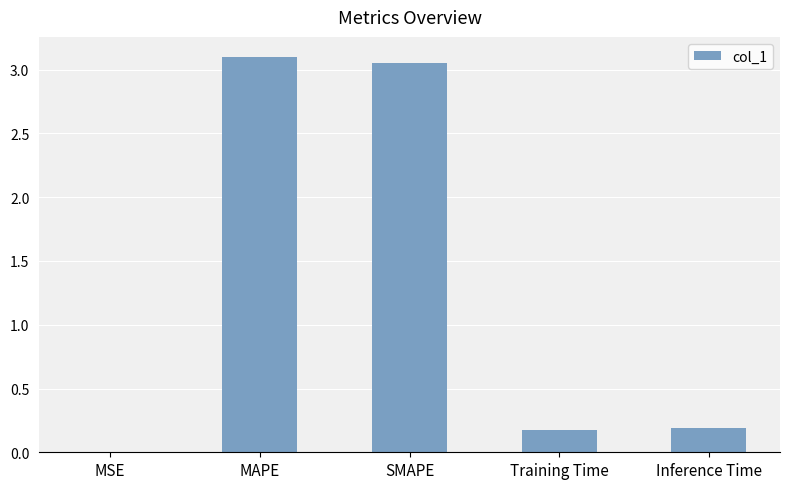

What is the change in value from MAPE to Inference Time?

-2.9